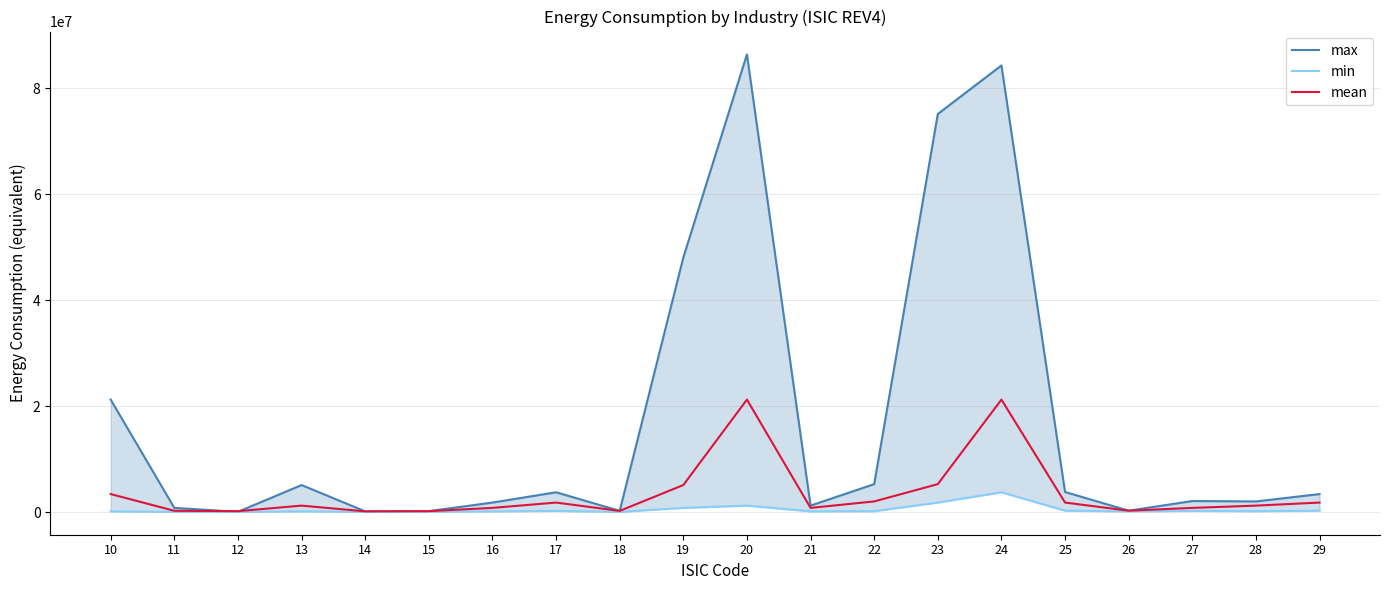

Where is the first local maximum for max?

13